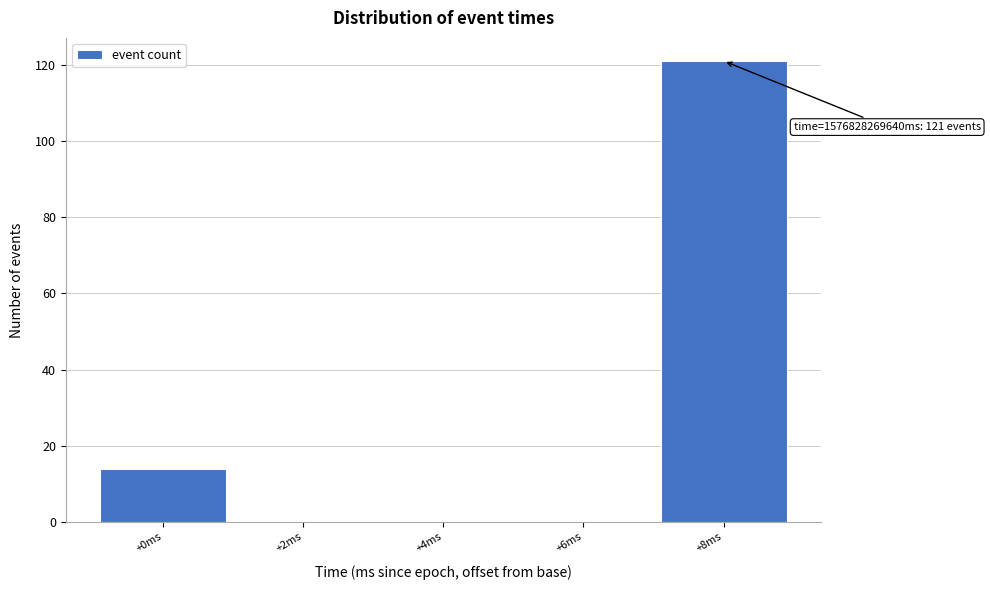

Reading left to right, what are all the values shown in this chart?

+0ms=14	+2ms=0	+4ms=0	+6ms=0	+8ms=121